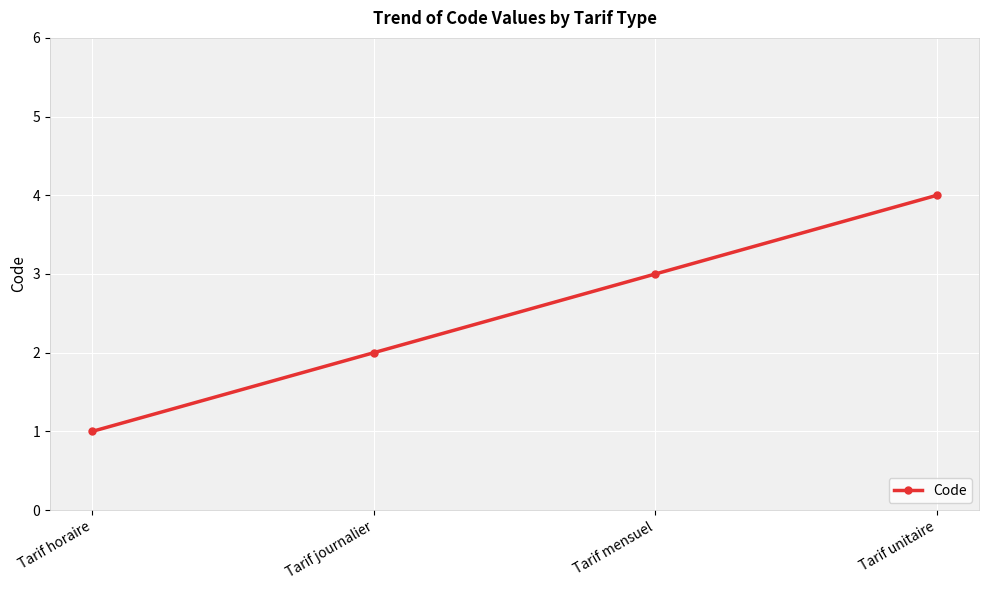

Does the chart display data point markers on the line(s)?

Yes